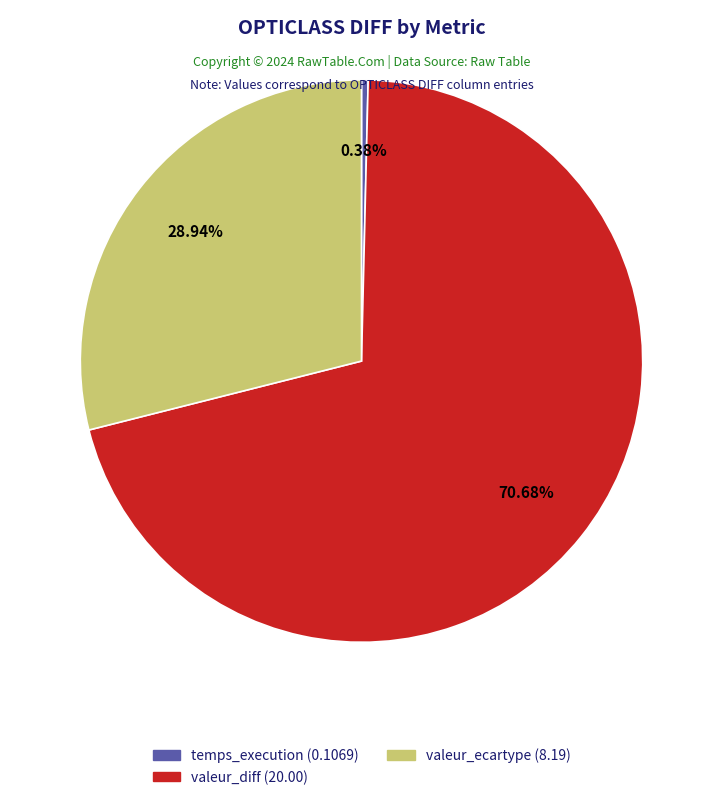

Is it true that temps_execution is 0% of the pie?

True